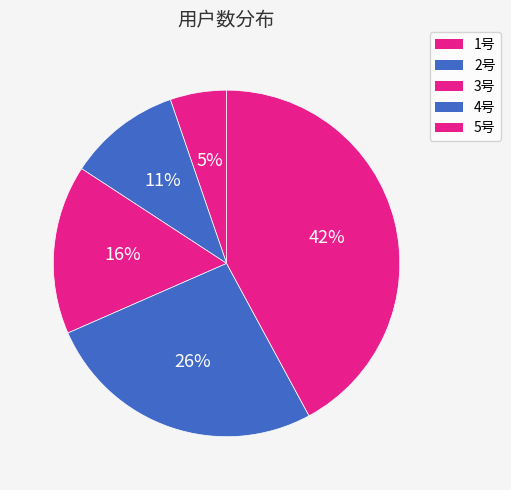

To the nearest percent, what is the combined percentage of 5号 and 3号?

58%